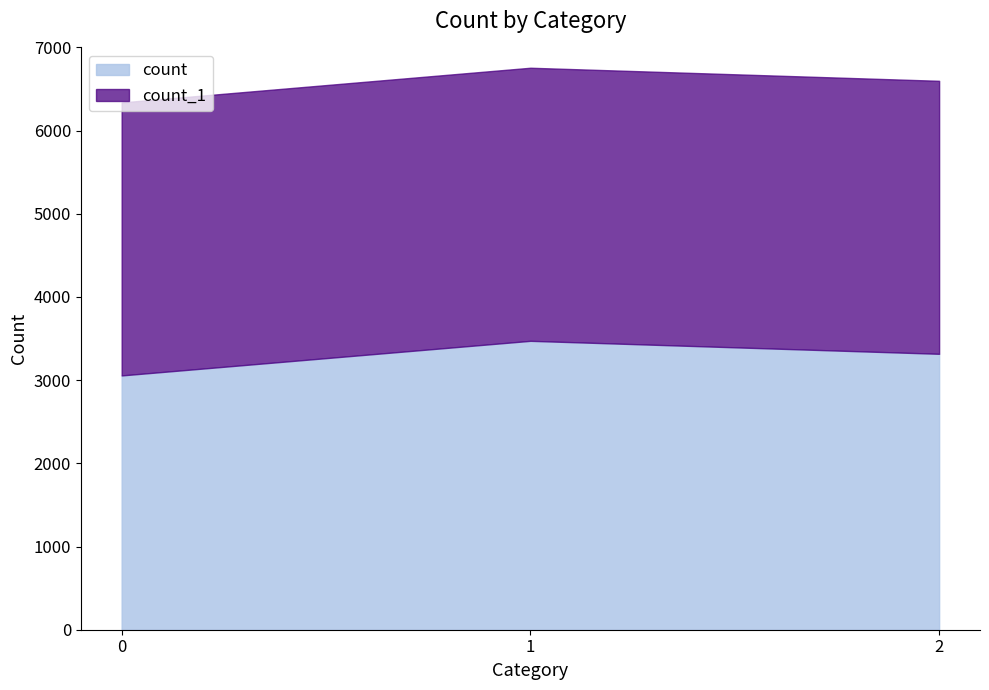

Is it true that count_1 equals 757 at 1?

False